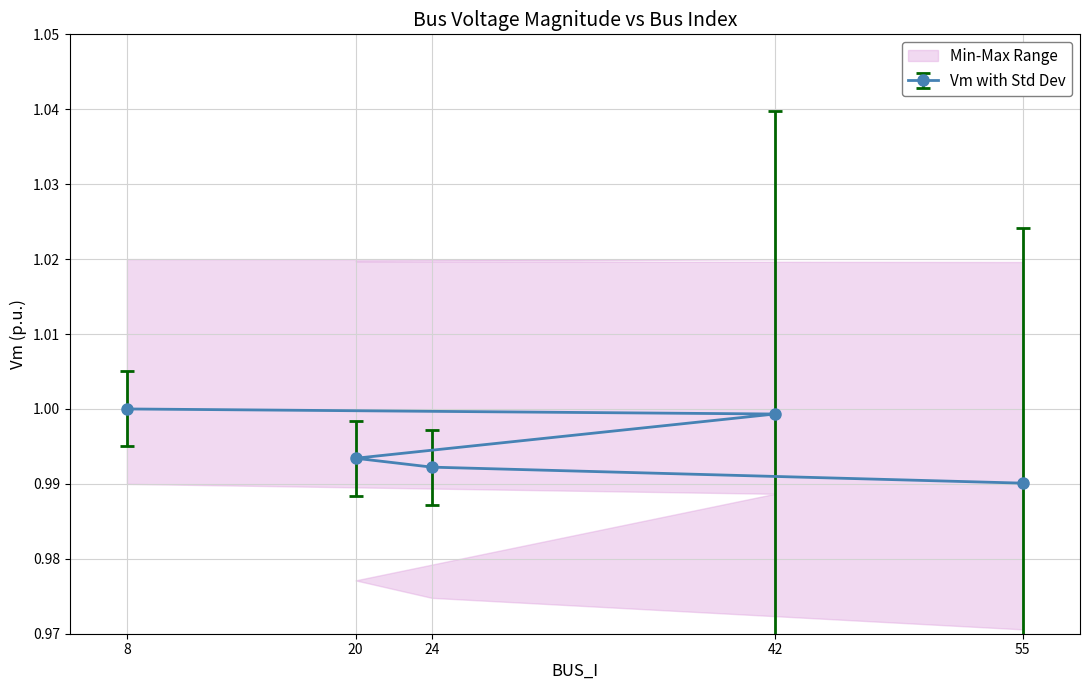

At which category is the sum across all series the highest?

42